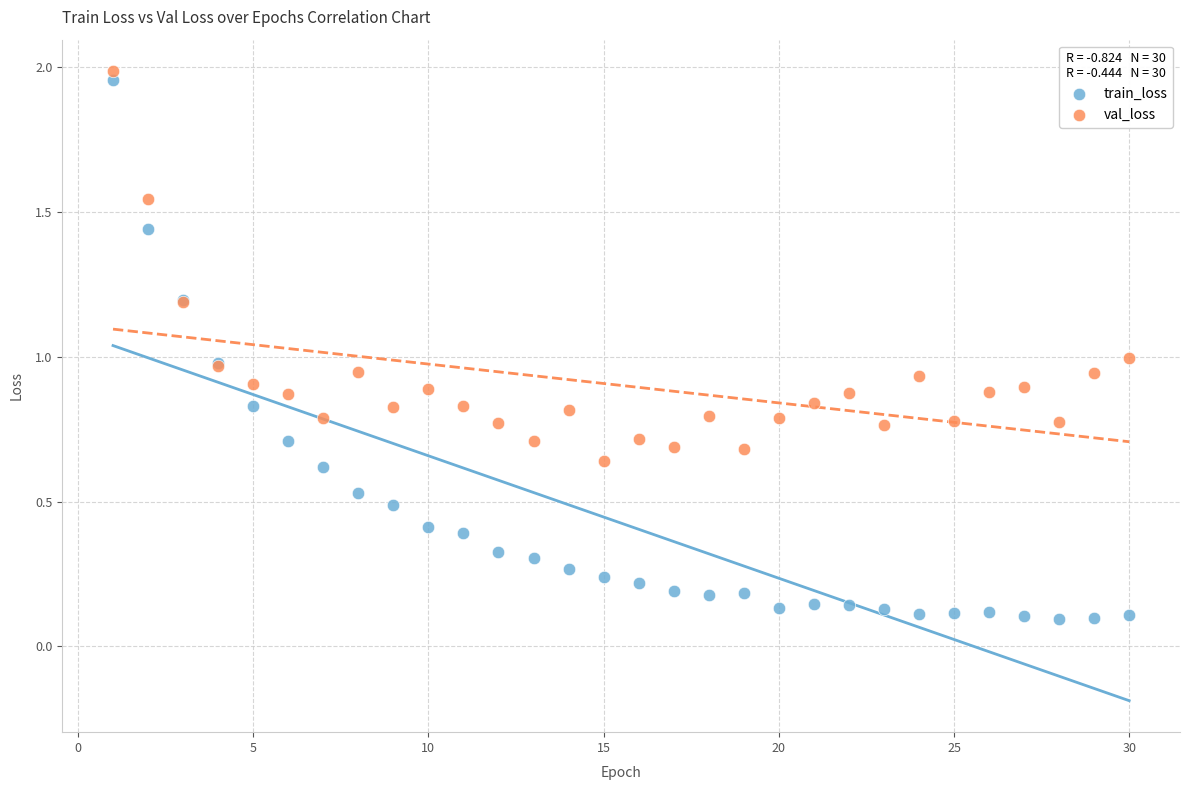

Which series contains the highest Y value?

val_loss